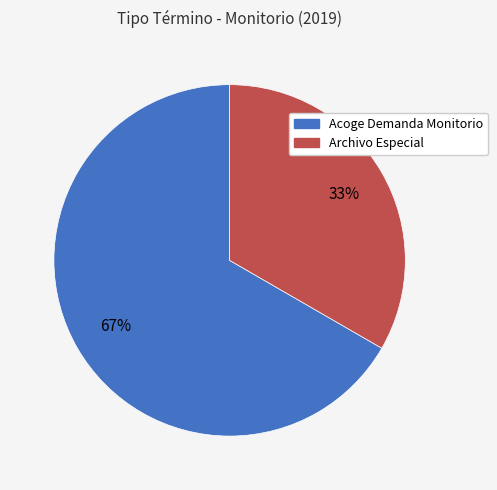

Rank the categories by value from highest to lowest.

Acoge Demanda Monitorio, Archivo Especial